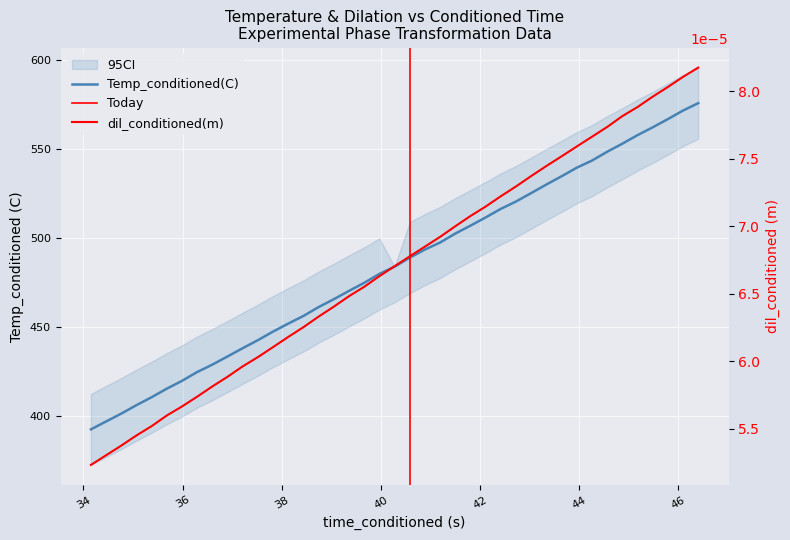

What is the value of the Temp_conditioned(C) point at the 38th from the left?

566.9